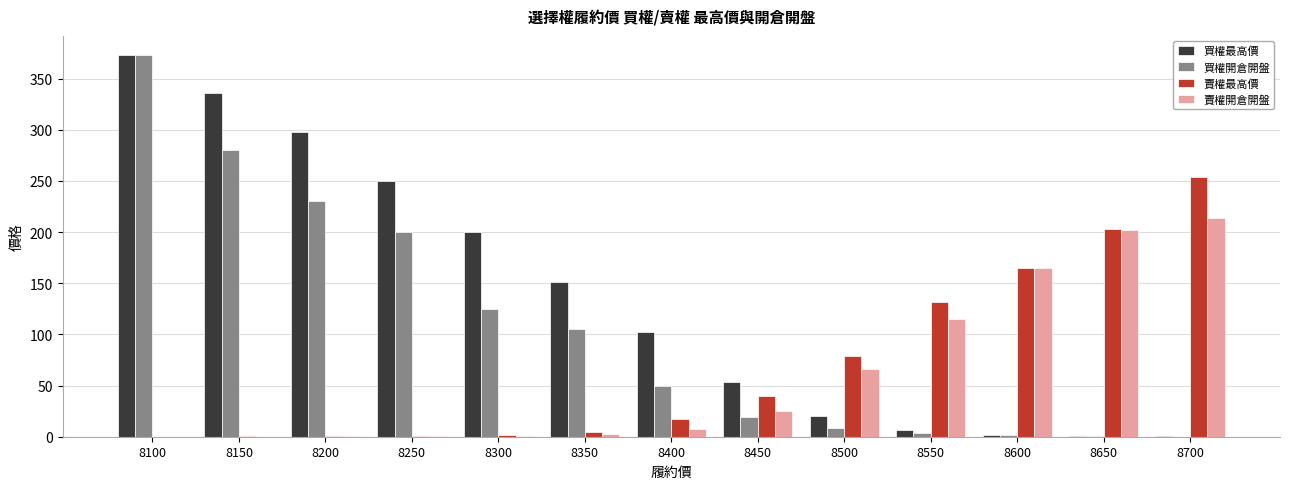

What is the sum of all 賣權最高價 values?

898.0